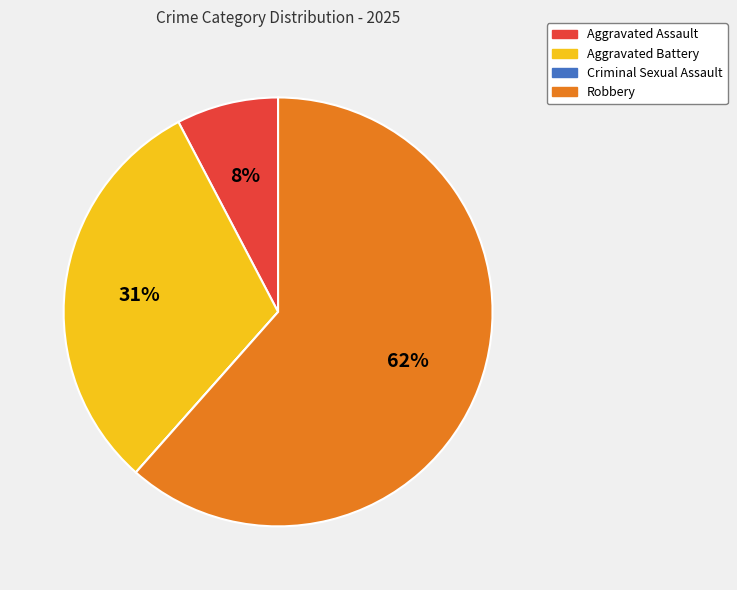

True or false: Aggravated Assault accounts for 8% of the total.

True